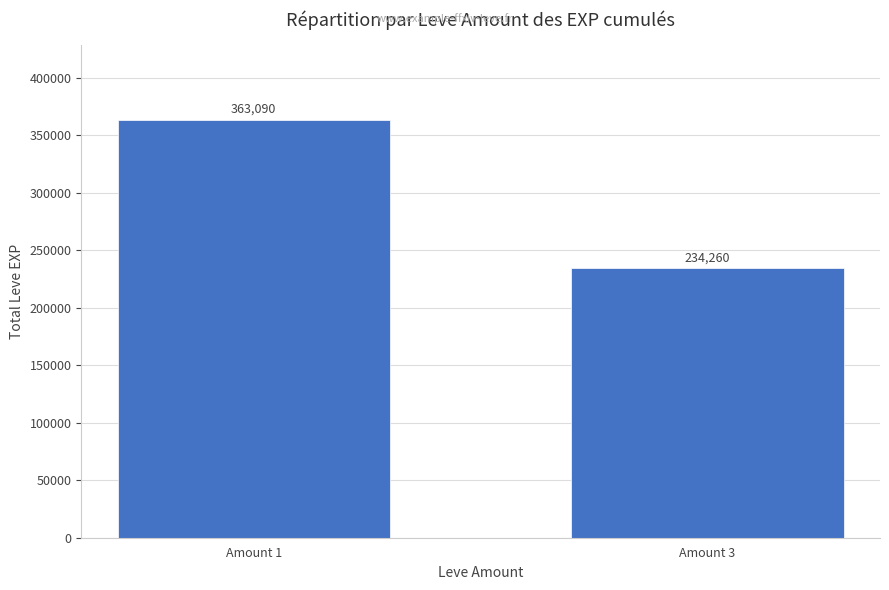

What is the greatest value displayed?

363090